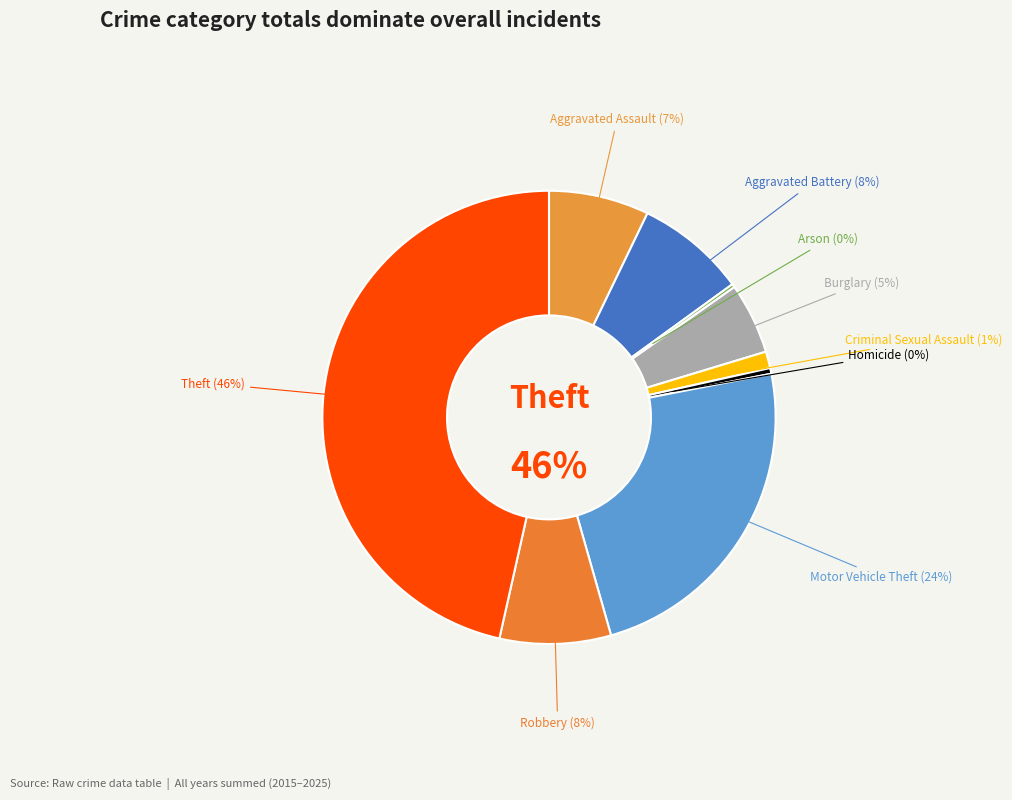

Is there any slice that represents more than half of the pie?

No